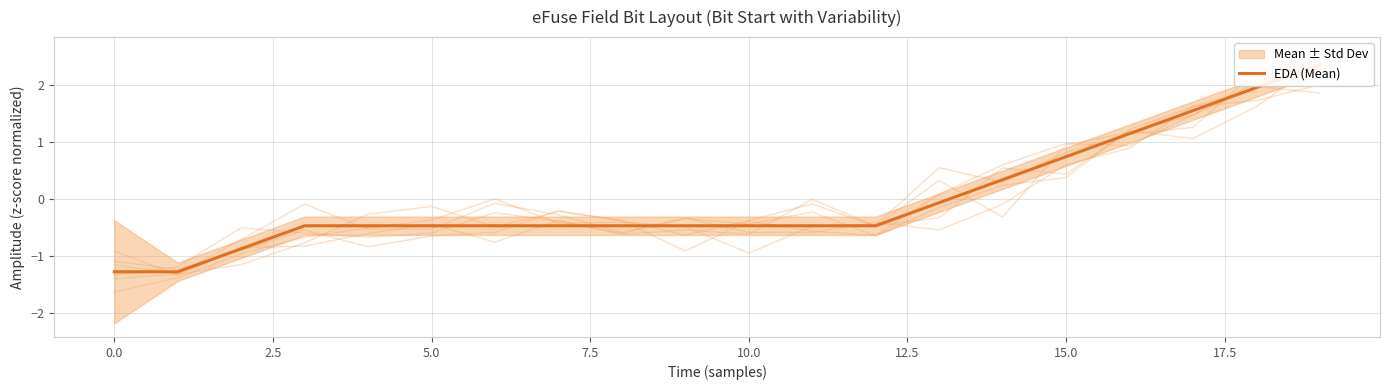

True or false: the data shows -0.6 at 17.5.

False